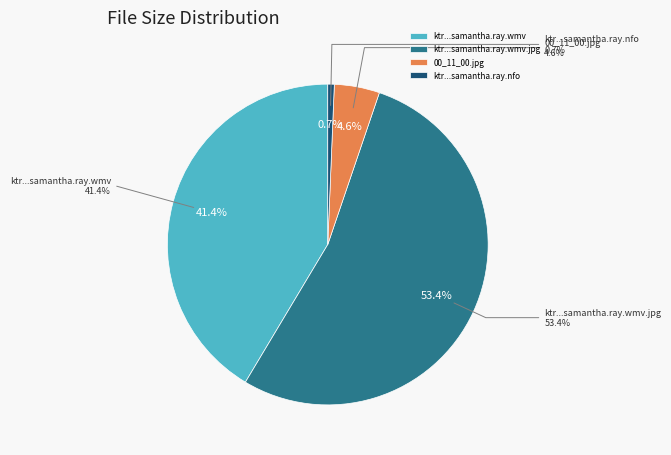

Rank the categories by value from lowest to highest.

ktr.isbj.e10.samantha.ray.nfo, 00_11_00.jpg, ktr.isbj.e10.samantha.ray.wmv, ktr.isbj.e10.samantha.ray.wmv.jpg